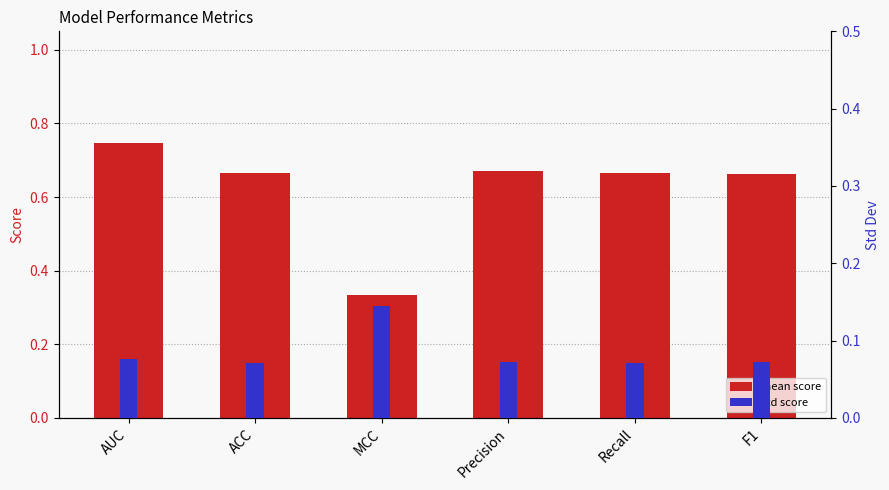

The value of mean score at Recall is 0.2. True or false?

False